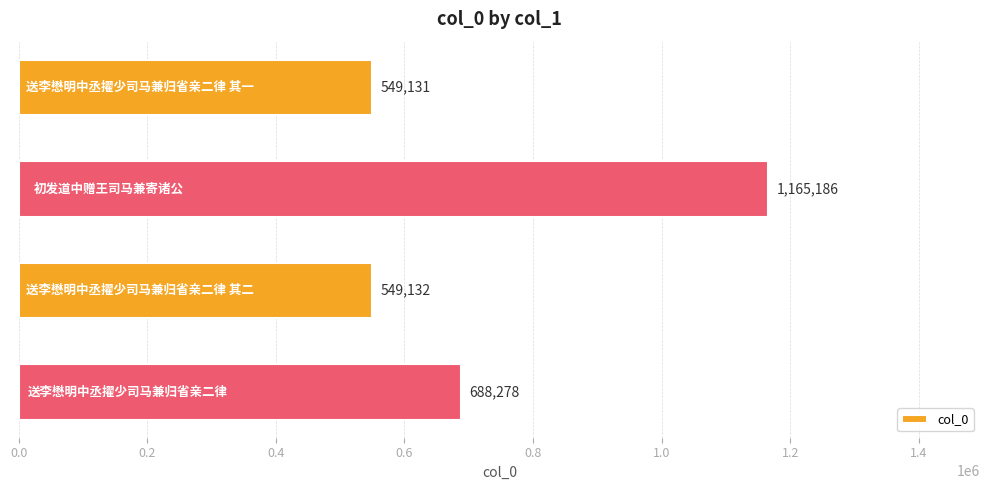

Reading bottom to top, list all the values displayed in this chart.

688278	549132	1165186	549131